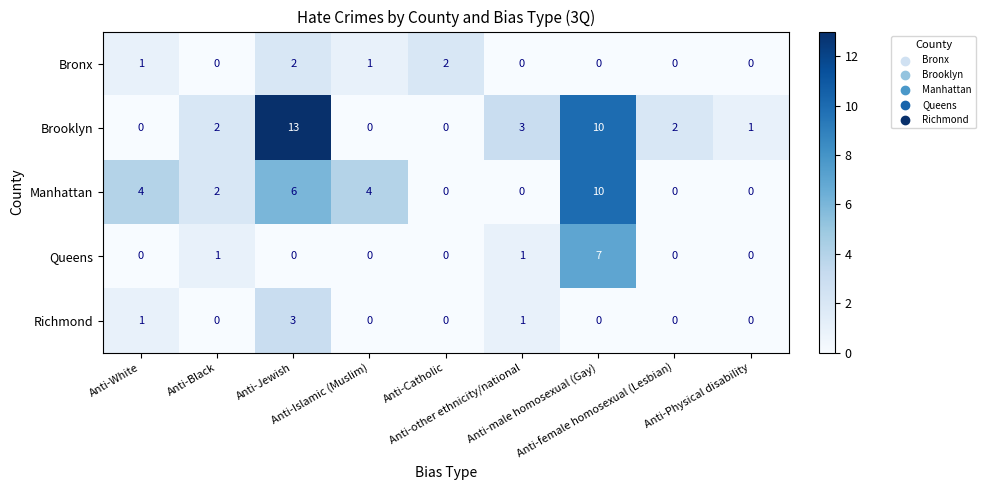

At which category is the sum across all series the highest?

Anti-male homosexual (Gay)